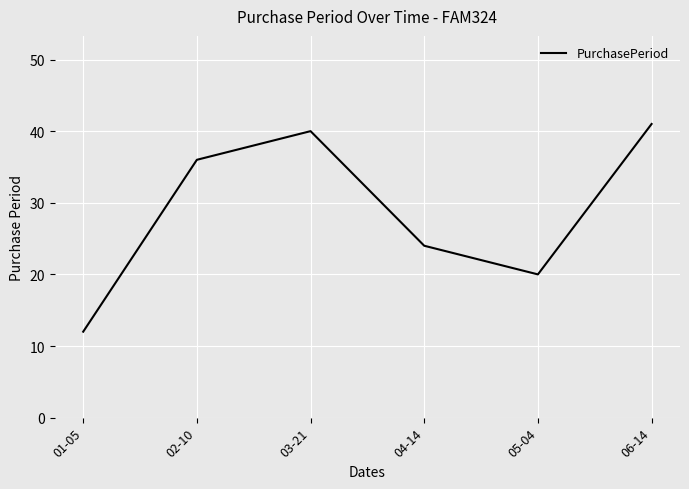

How many distinct data groups are displayed?

1